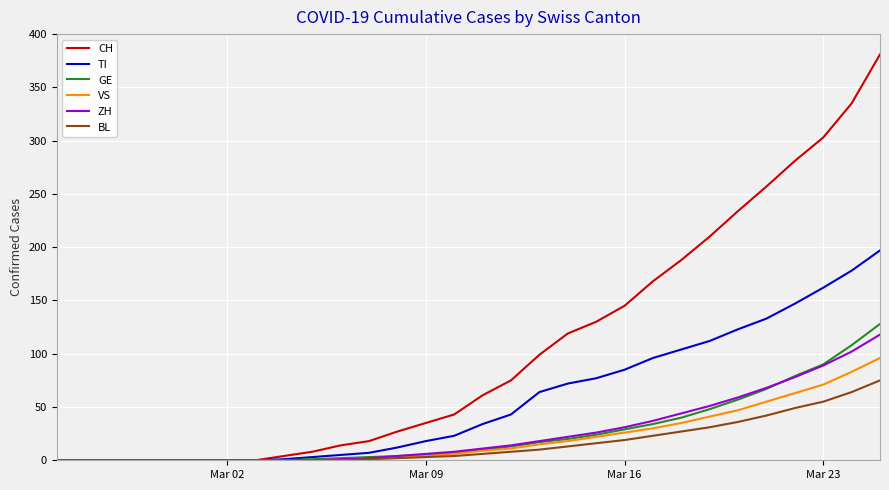

What is the maximum value for ZH?

118